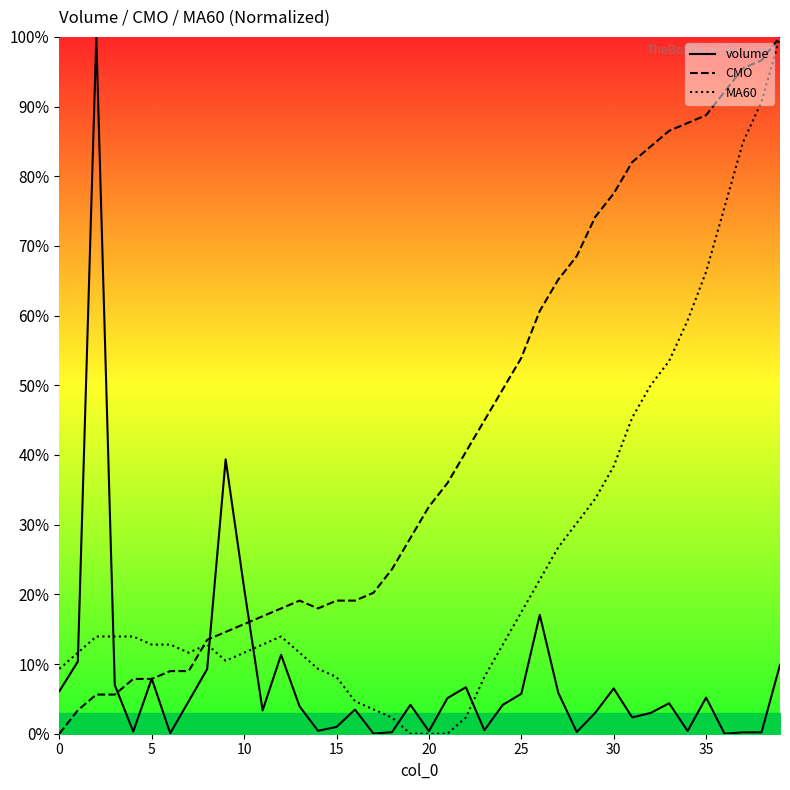

The MA60 series shows 14.6 at 30. True or false?

False